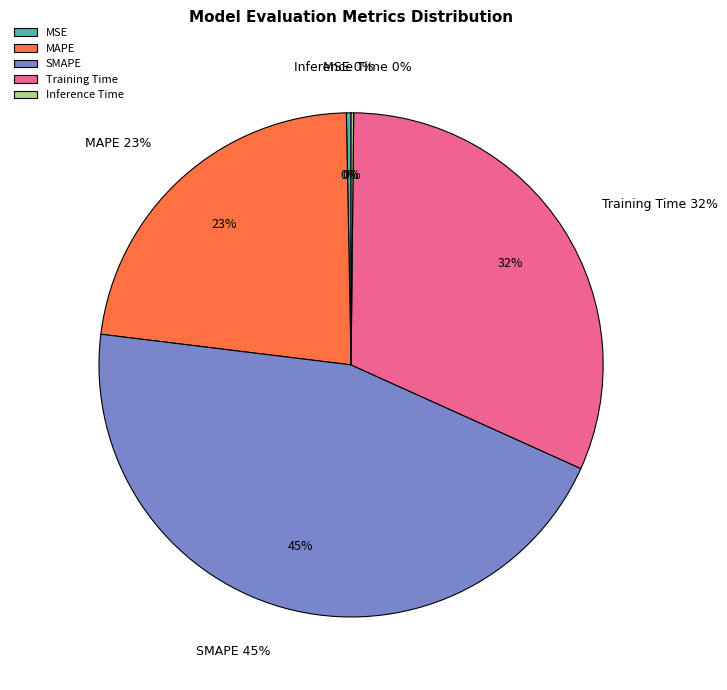

What percentage is NOT represented by Inference Time?

99.8%